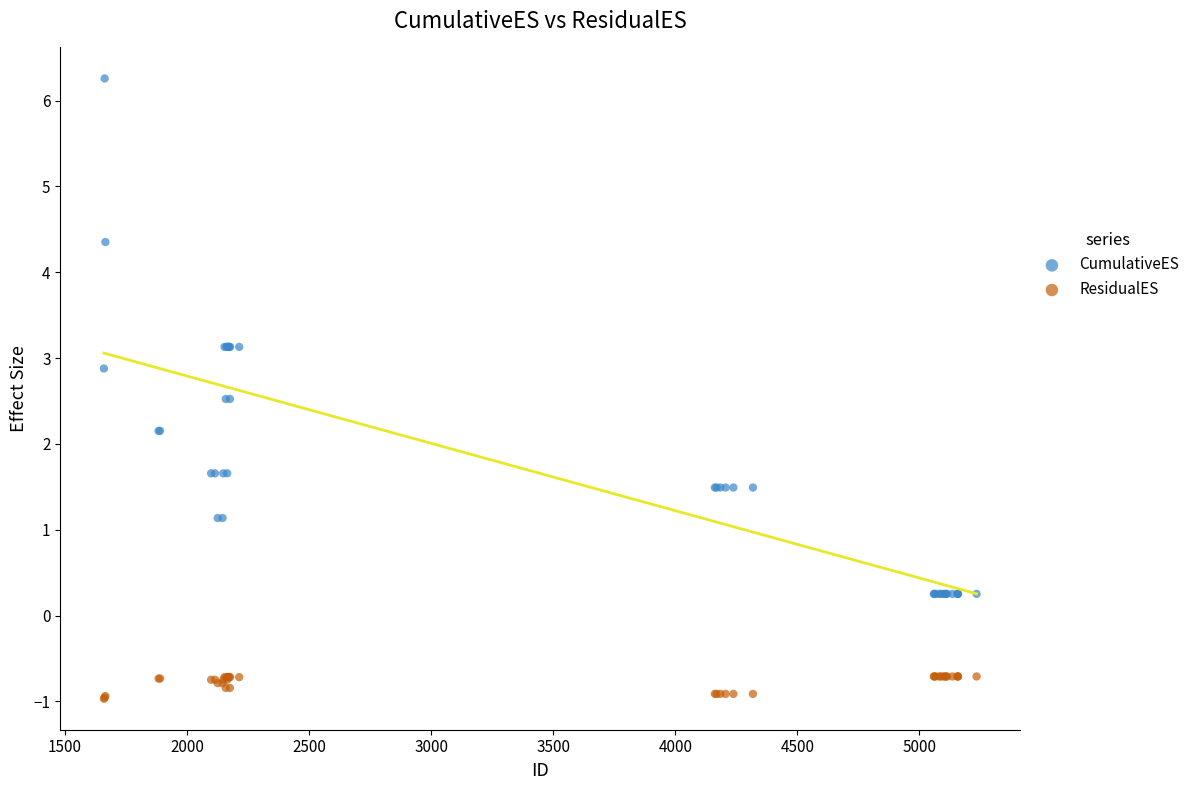

Which series reaches the maximum Y coordinate?

CumulativeES